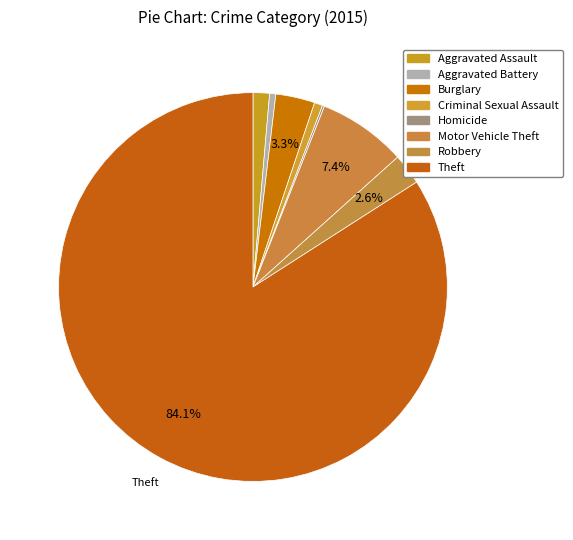

Which category has the biggest portion of the pie?

Theft